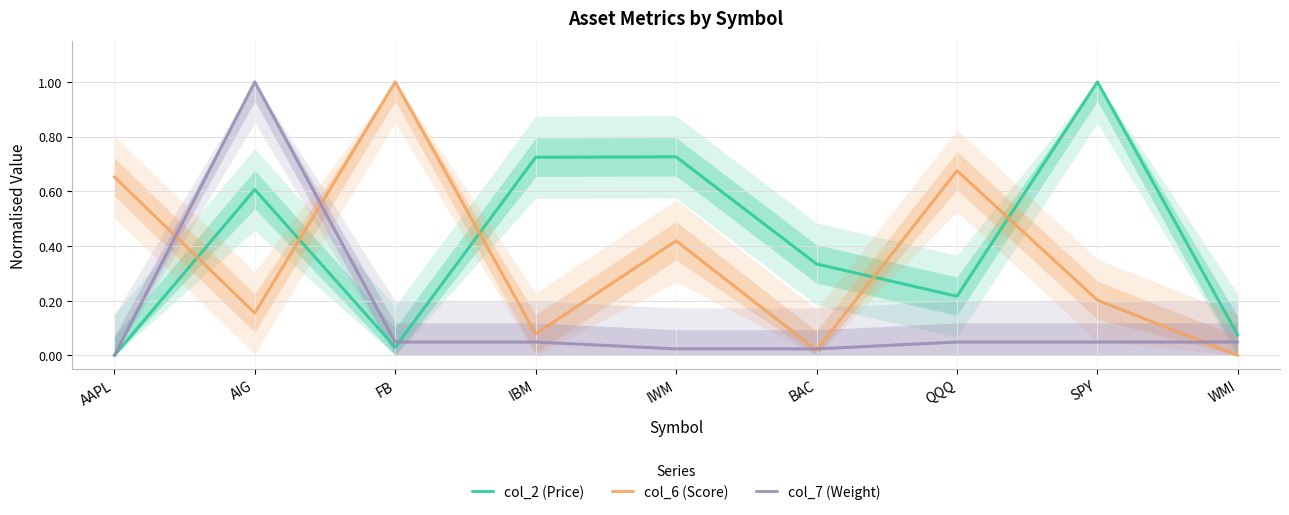

What is the label of the 5th point from the left?

IWM